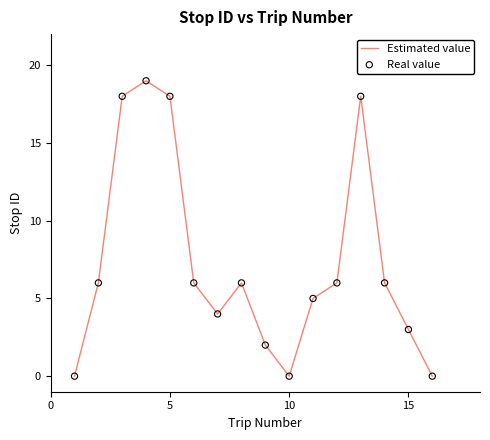

What is the greatest value displayed?

19